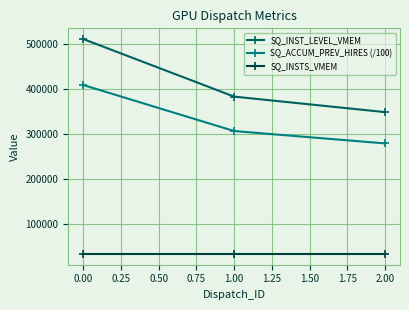

How many data points in SQ_INST_LEVEL_VMEM are less than 382581?

1